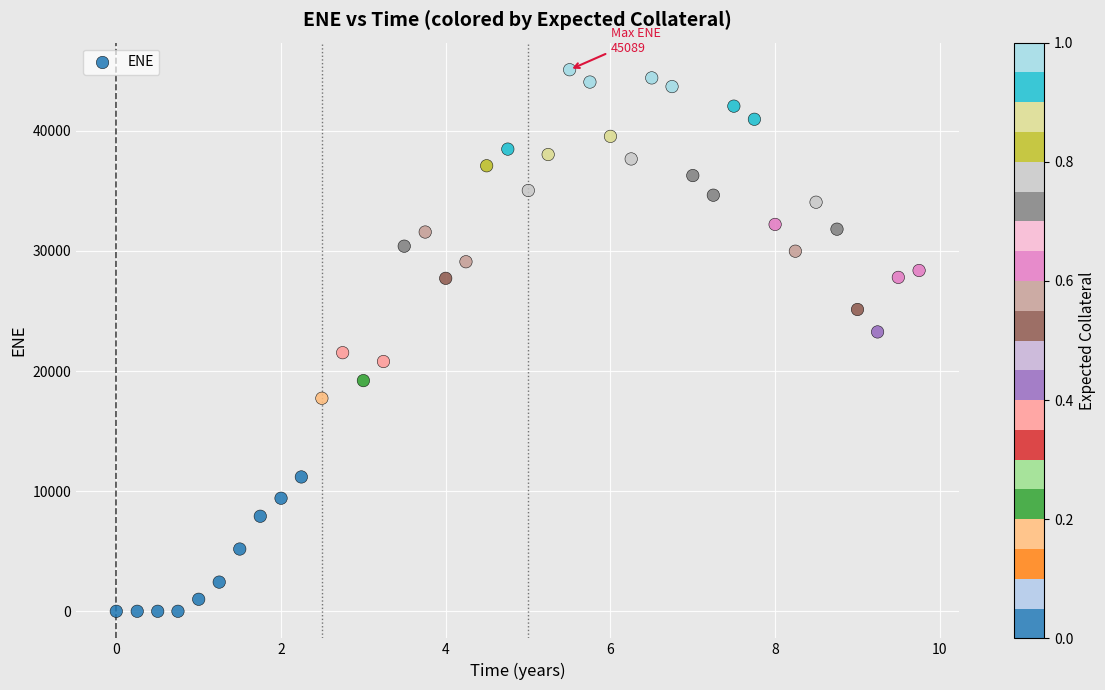

What is the range of X values (max minus min)?

9.7